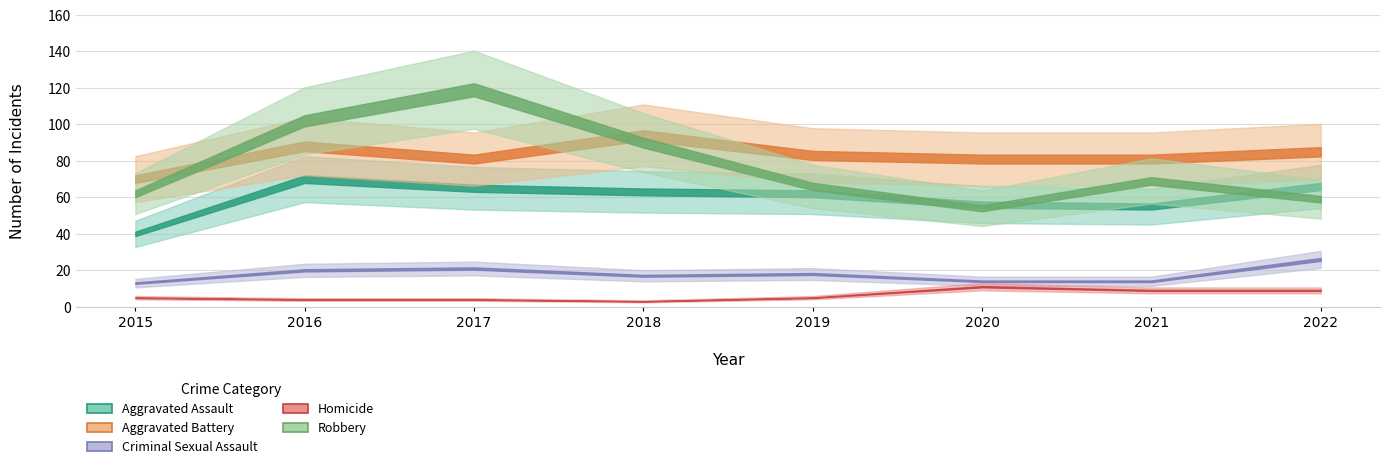

Which category has the lowest value across all series?

2018